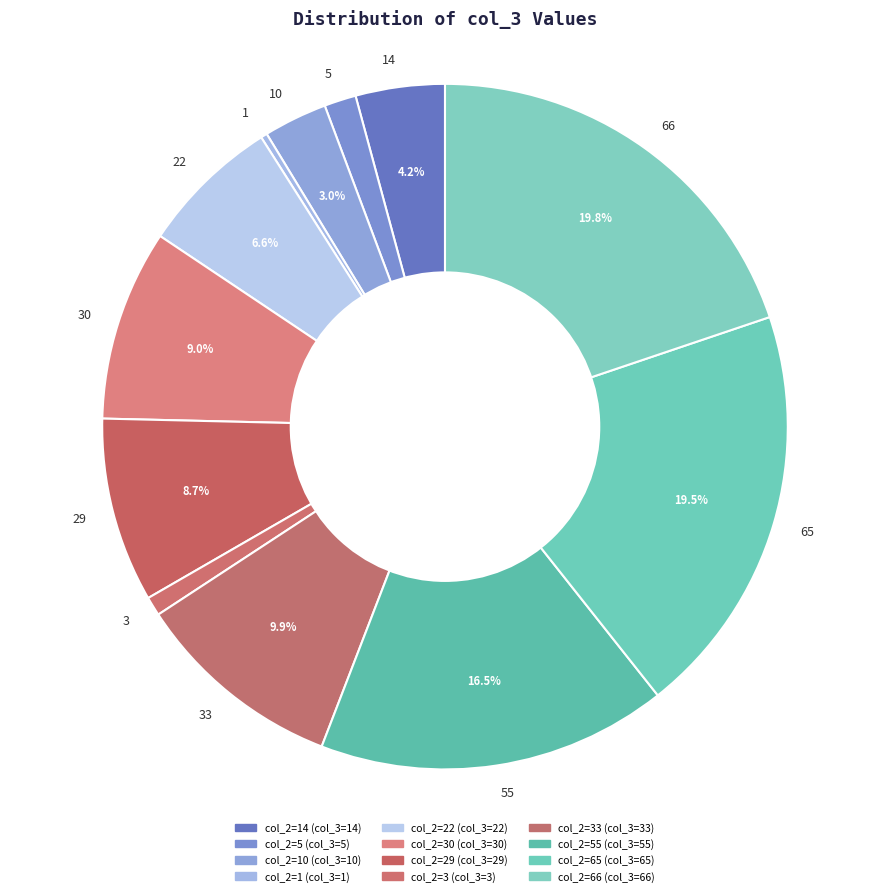

What percentage is NOT represented by 29?

91.3%